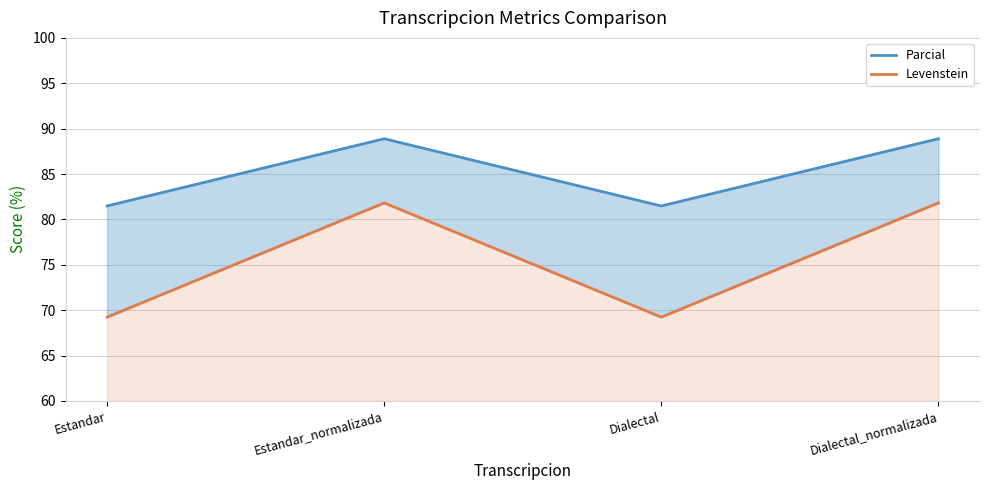

How many data points in Parcial are less than 88?

2